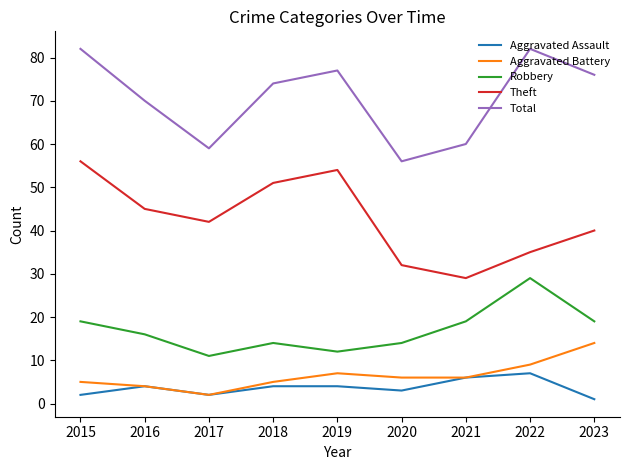

True or false: Aggravated Battery and Robbery cross at least once.

False